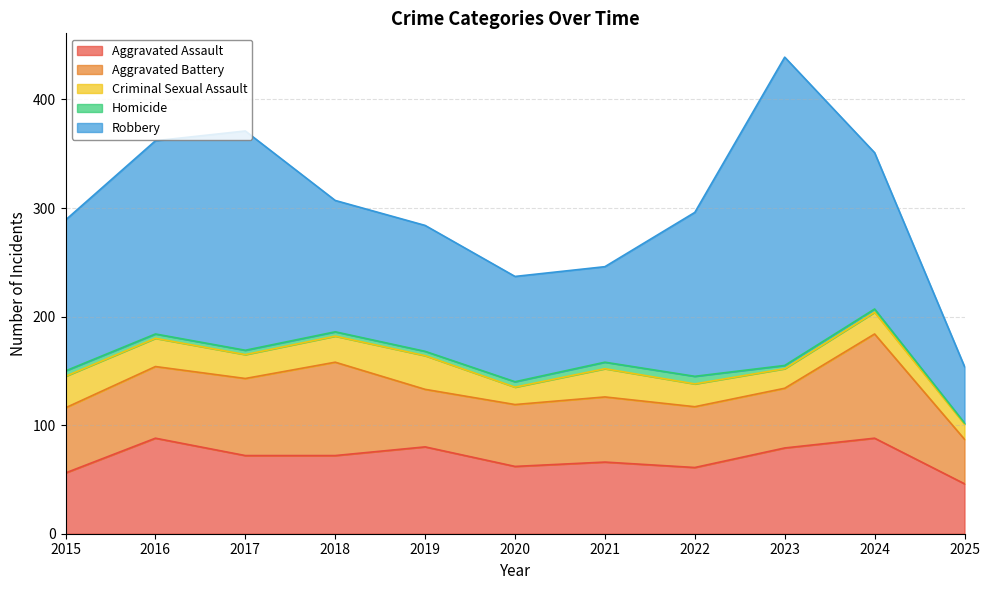

What is the value of the Homicide point at the 1st from the left?

5